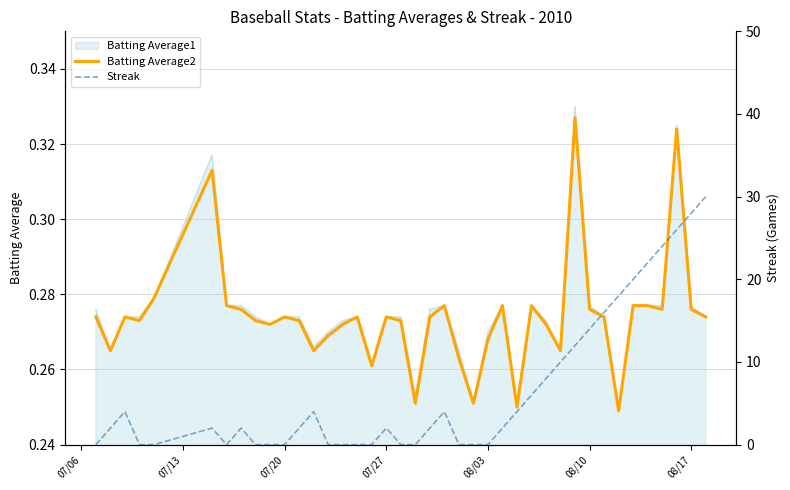

How many times do Batting Average2 and Streak cross each other?

13